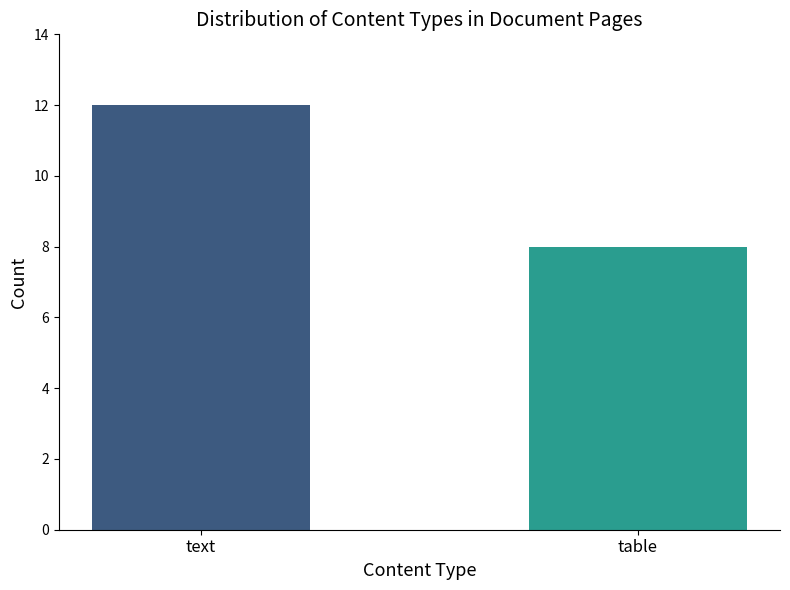

What is the sum of all values?

20